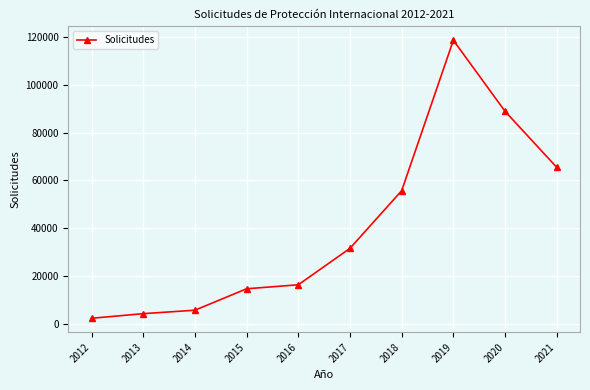

What is the difference between the values at 2018 and 2016?

39205